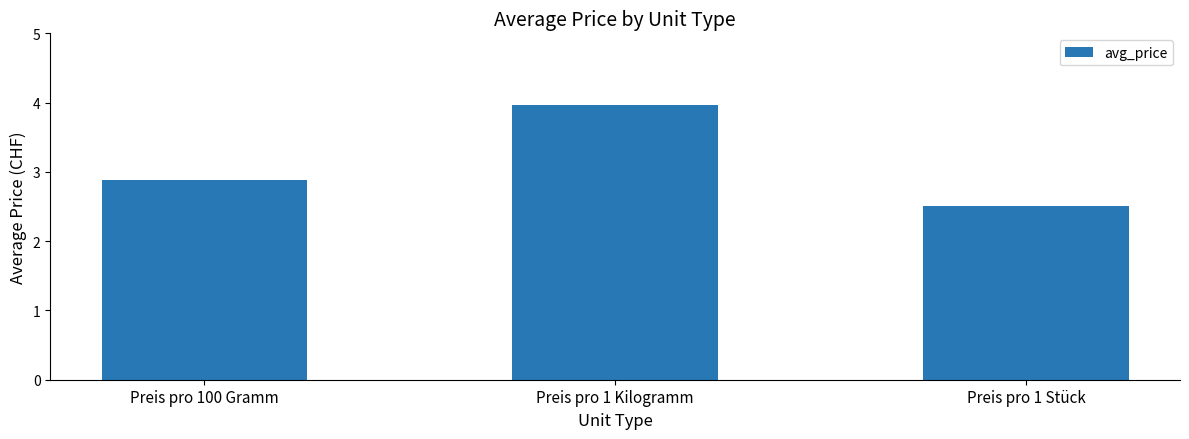

What is the smallest value displayed?

2.5